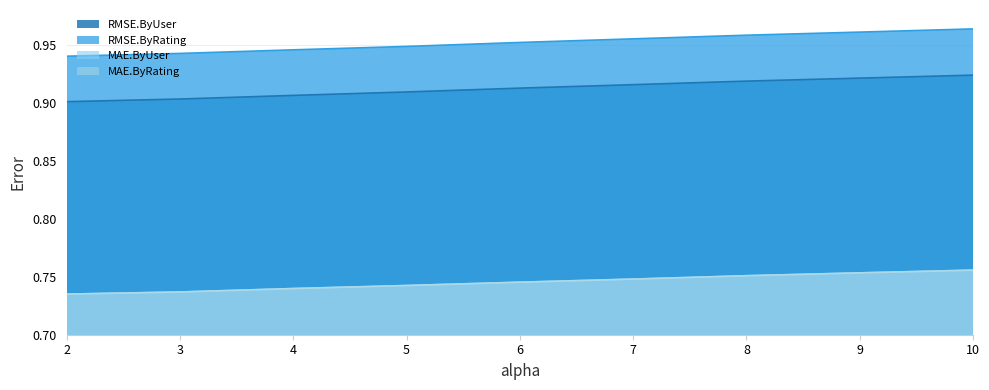

How many lines are shown in the chart?

4